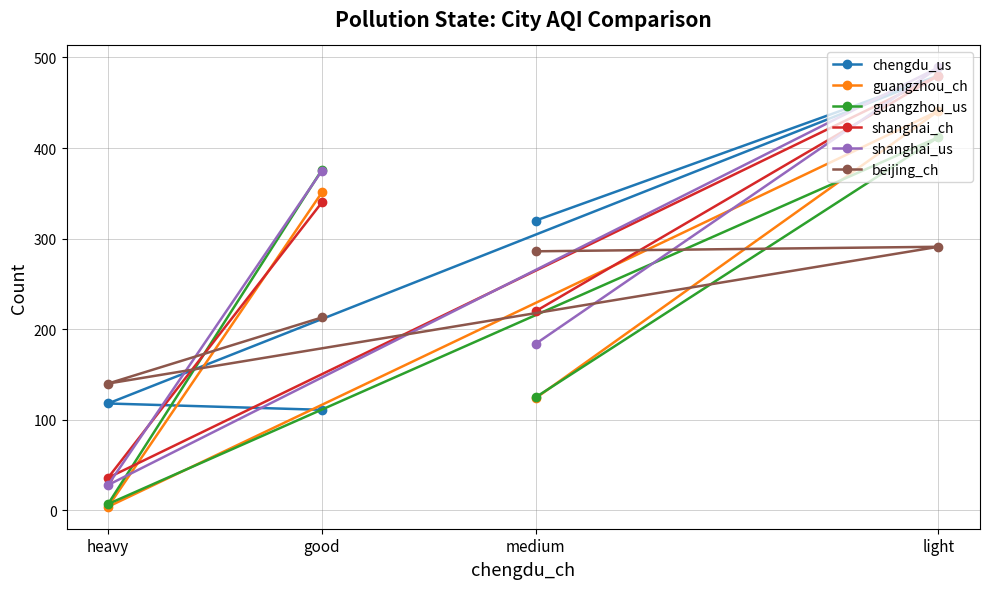

What is the label of the 3rd point from the right?

good